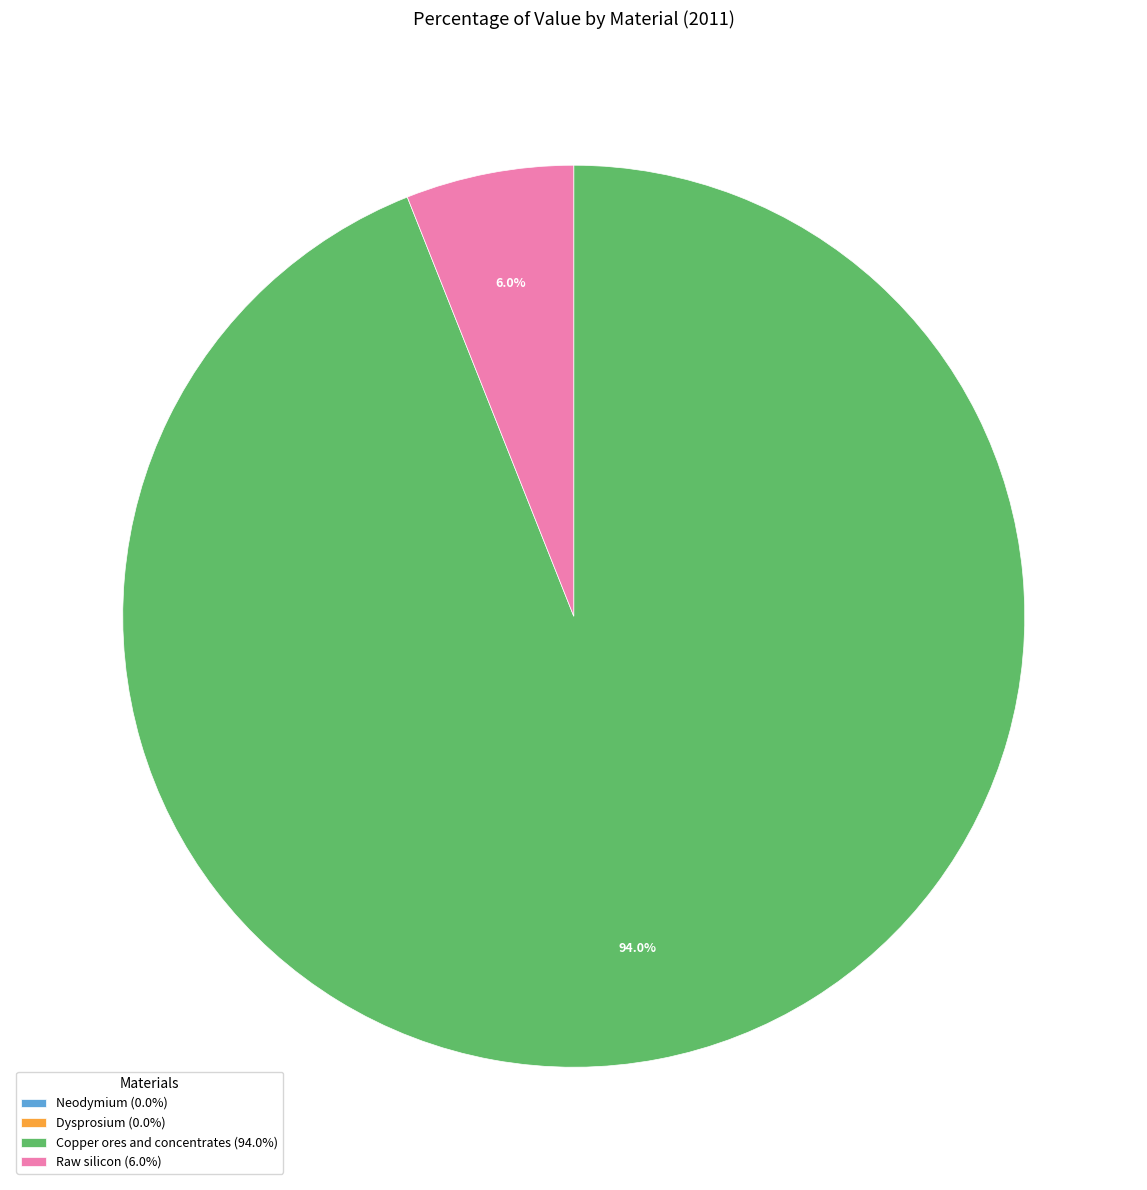

What percentage is NOT represented by Copper ores and concentrates?

6.0%